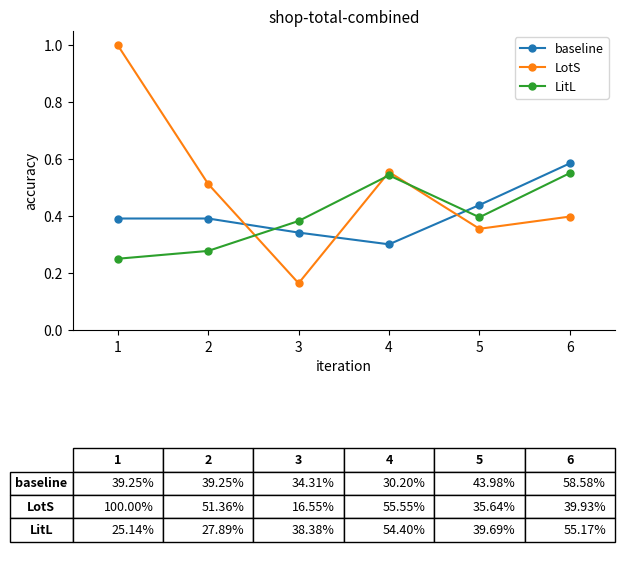

What is the difference between the second highest and second lowest values in the baseline series?

0.1